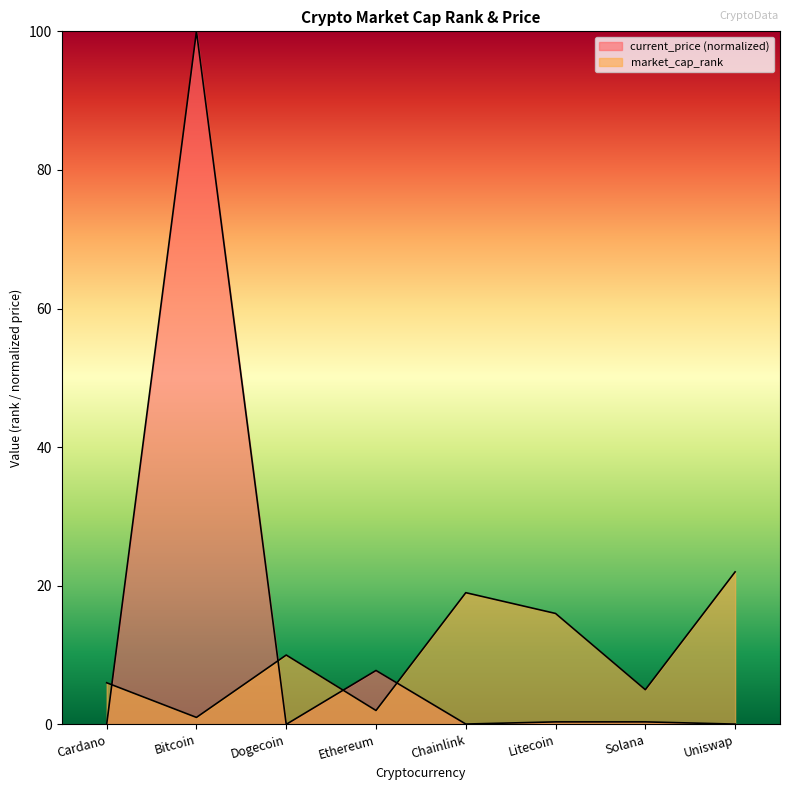

True or false: market_cap_rank has more than 2 points higher than both neighbors.

False